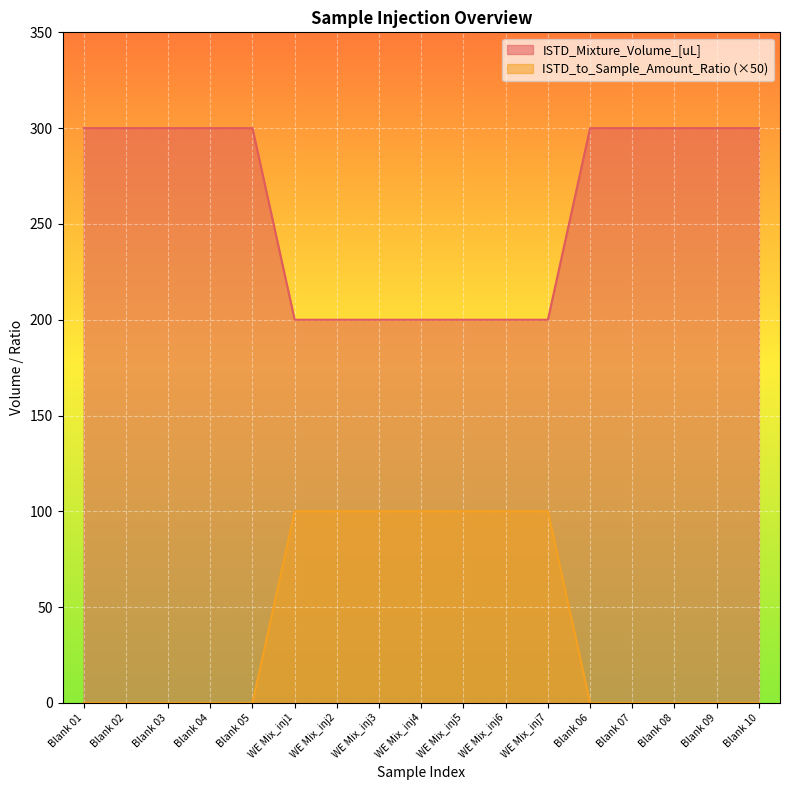

Reading left to right, what are all the values shown in this chart?

ISTD_Mixture_Volume_[uL]: Blank 01=300	Blank 02=300	Blank 03=300	Blank 04=300	Blank 05=300	WE Mix_inj1=200	WE Mix_inj2=200	WE Mix_inj3=200	WE Mix_inj4=200	WE Mix_inj5=200	WE Mix_inj6=200	WE Mix_inj7=200	Blank 06=300	Blank 07=300	Blank 08=300	Blank 09=300	Blank 10=300
ISTD_to_Sample_Amount_Ratio: Blank 01=0	Blank 02=0	Blank 03=0	Blank 04=0	Blank 05=0	WE Mix_inj1=100	WE Mix_inj2=100	WE Mix_inj3=100	WE Mix_inj4=100	WE Mix_inj5=100	WE Mix_inj6=100	WE Mix_inj7=100	Blank 06=0	Blank 07=0	Blank 08=0	Blank 09=0	Blank 10=0